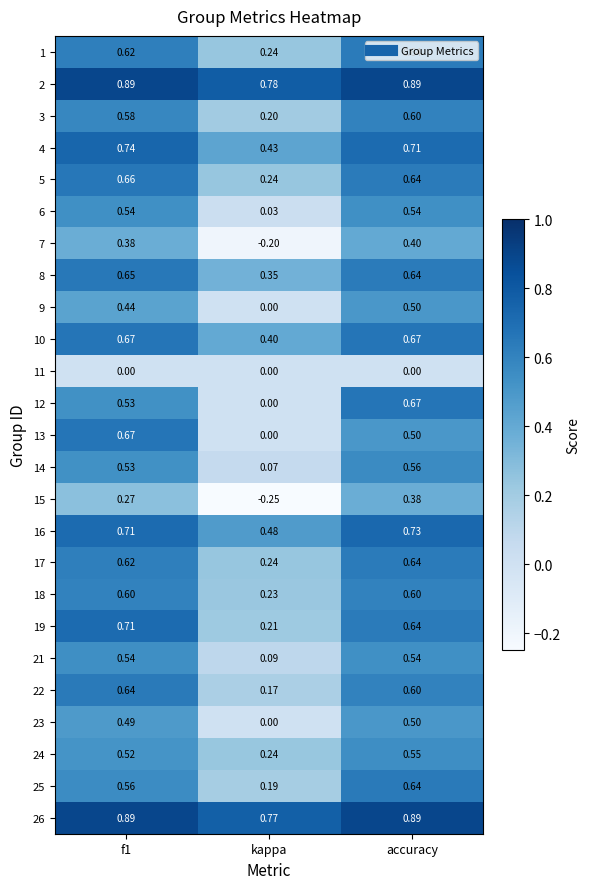

Where is 2 nearest to the value 0?

kappa